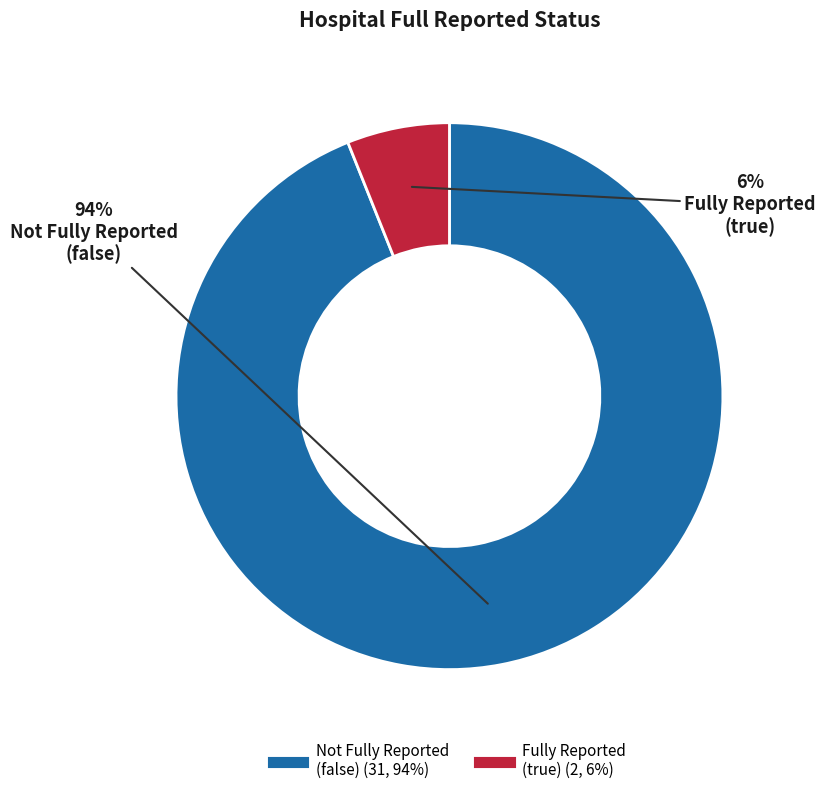

Is there a majority slice in this chart?

Yes